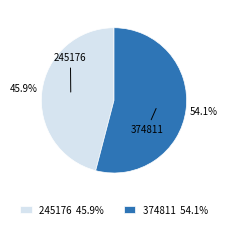

What is the majority slice?

374811